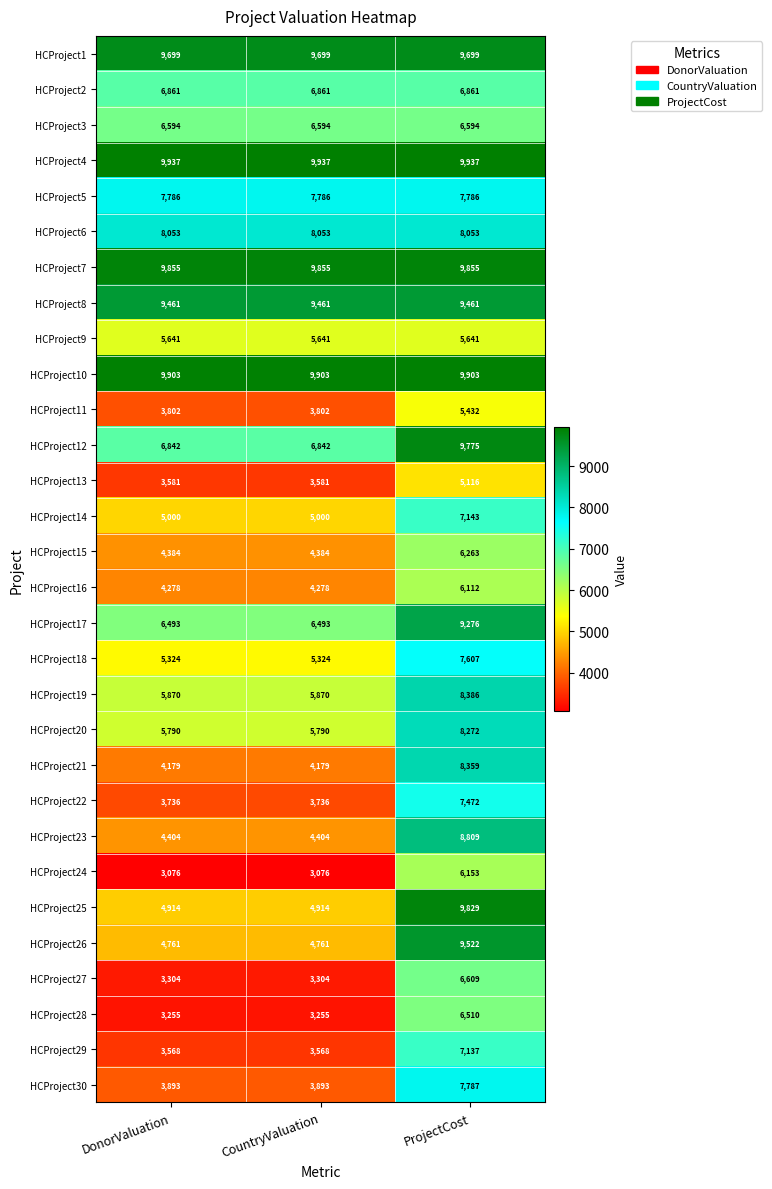

Which series has the largest total across all categories?

HCProject4